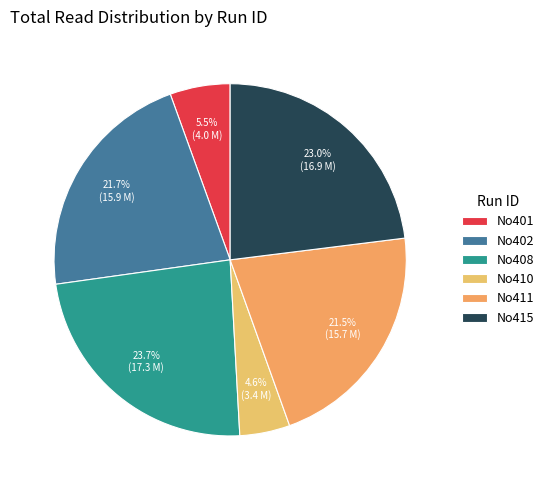

How much of the chart is everything except No408?

76.3%